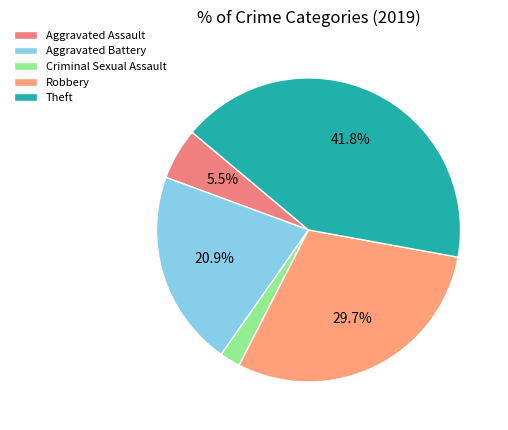

To the nearest percent, what percentage of the pie is Criminal Sexual Assault?

2%